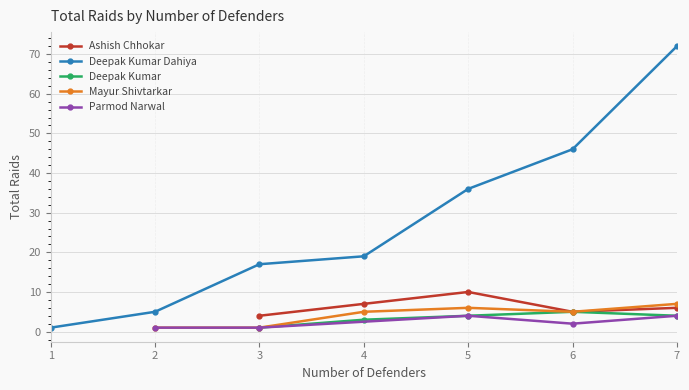

How many interior local peaks does the Ashish Chhokar series have?

1